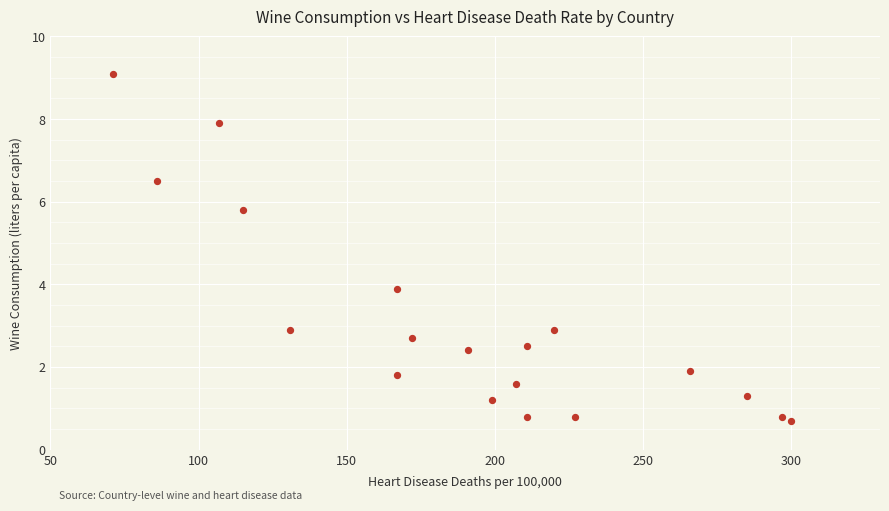

What Y value in the scatter plot is closest to 4?

3.9